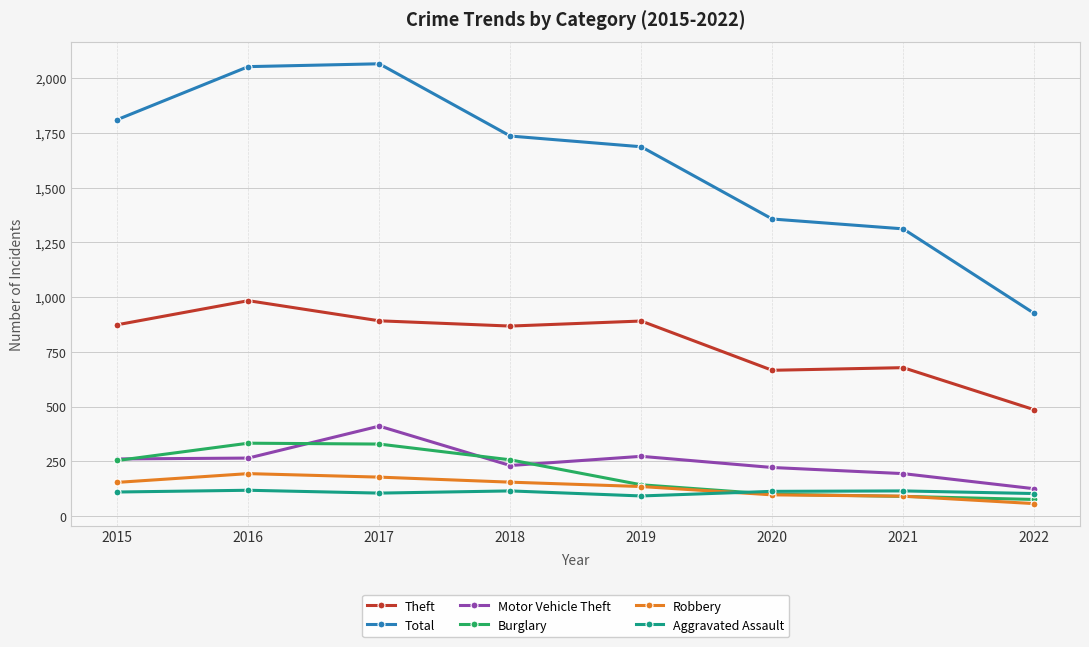

True or false: Aggravated Assault has more than 0 interior local peaks.

True